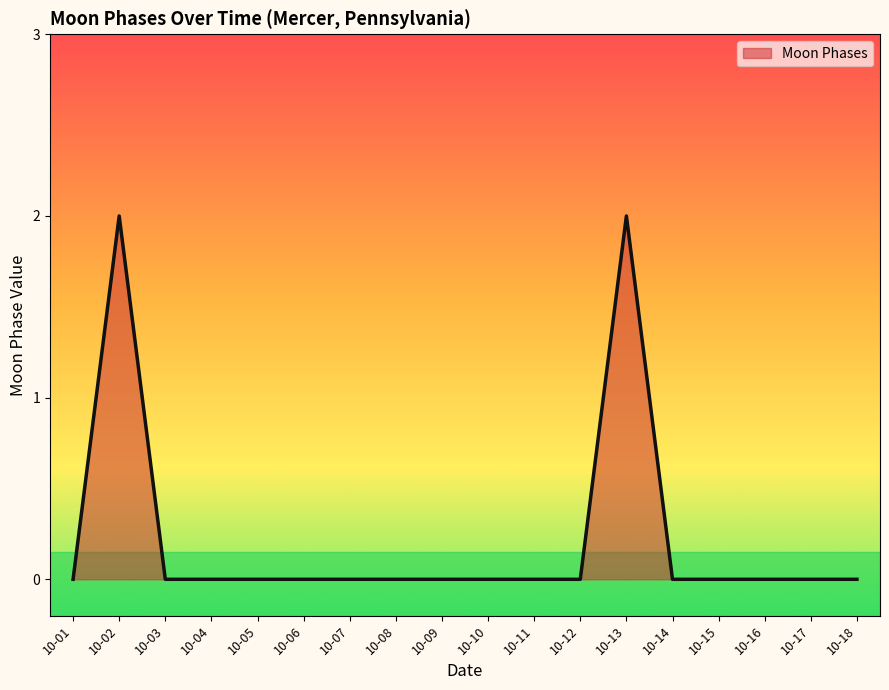

Which has a higher value, 10-13 or 10-16?

10-13